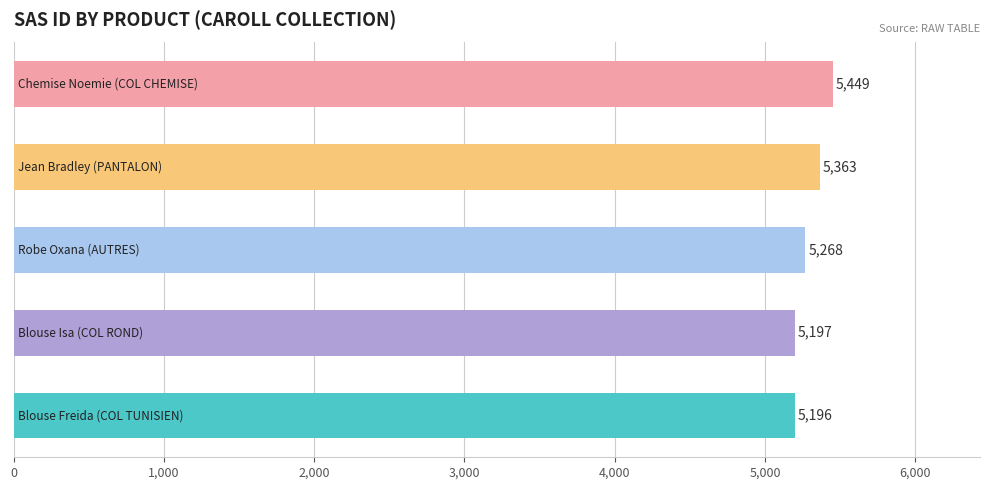

What is the value of the 1st bar from the top?

5449